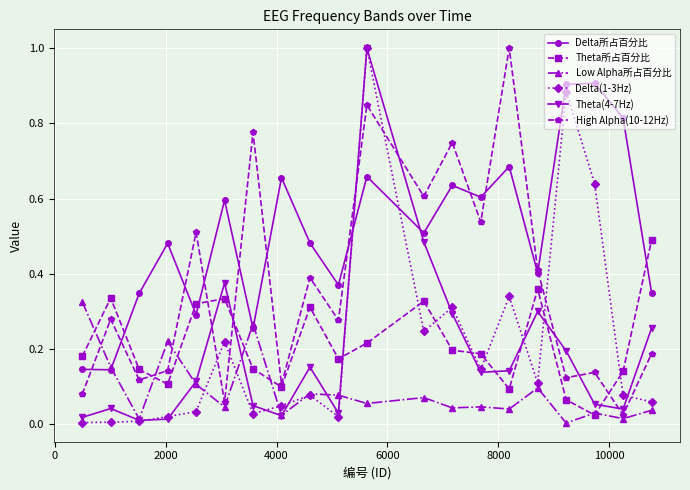

After their last crossing, which series has the higher values: High Alpha(10-12Hz) or Theta(4-7Hz)?

Theta(4-7Hz)